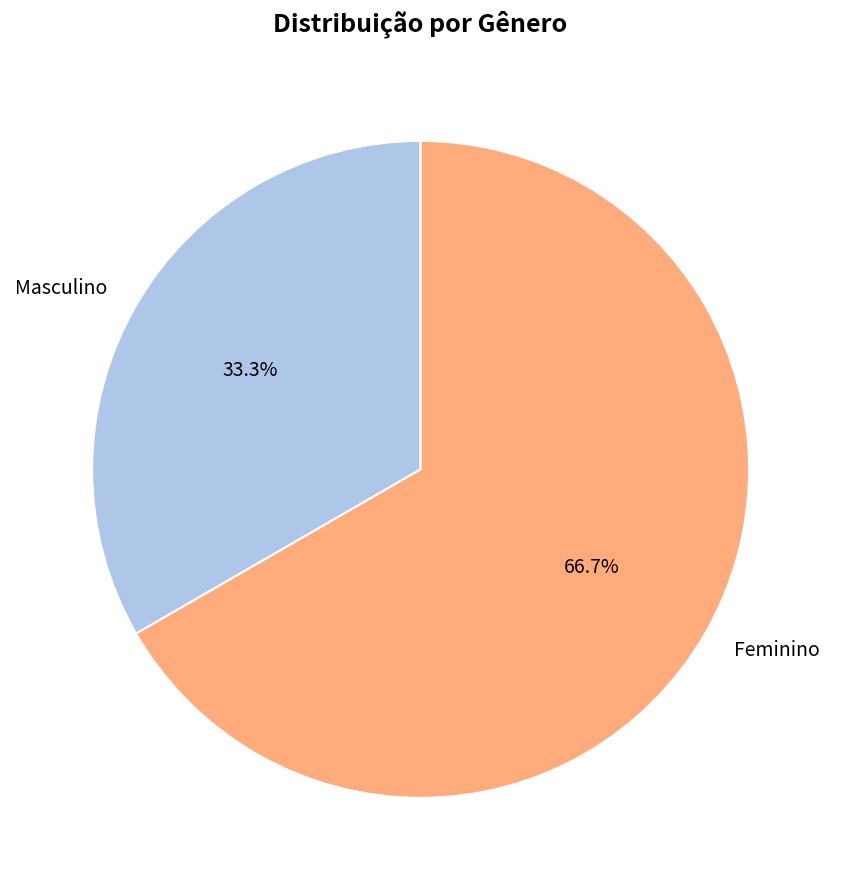

Which has a higher value, Feminino or Masculino?

Feminino